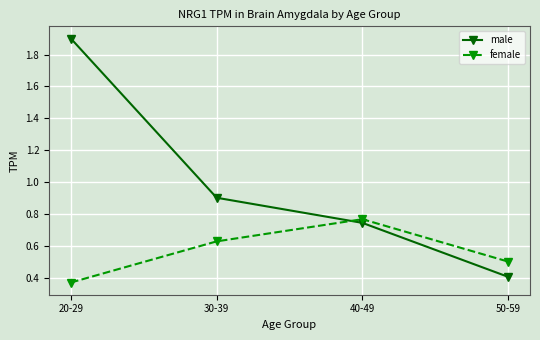

How many intersections are there between male and female?

1